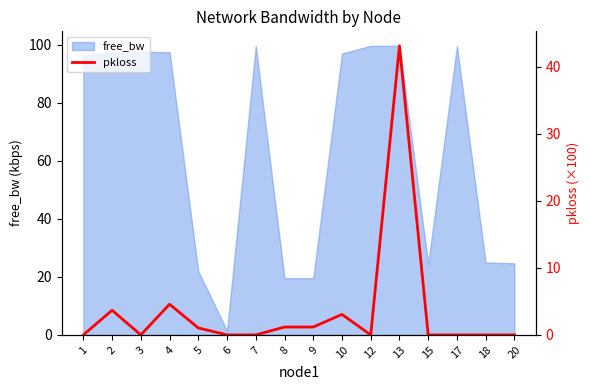

At which category does the chart reach its peak across all series?

13